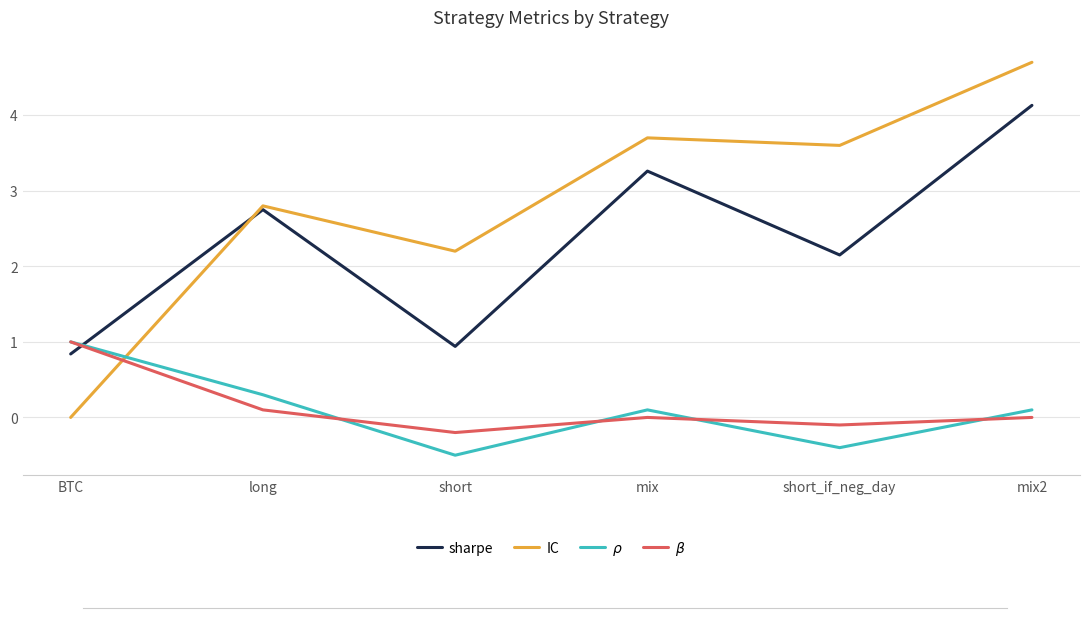

Is it true that IC equals 2.2 at short?

True